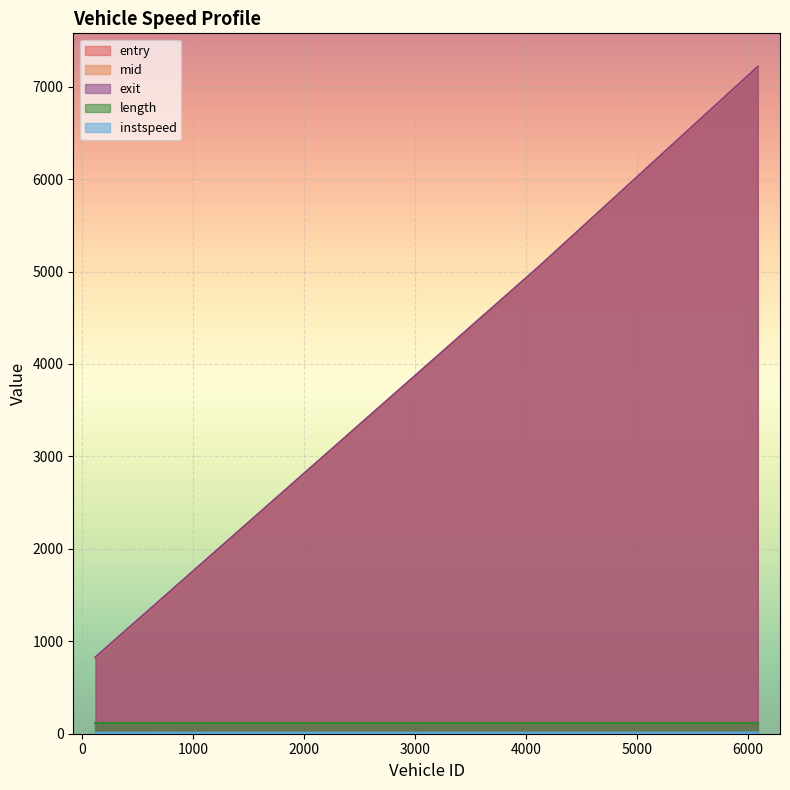

Which series has the largest total across all categories?

exit